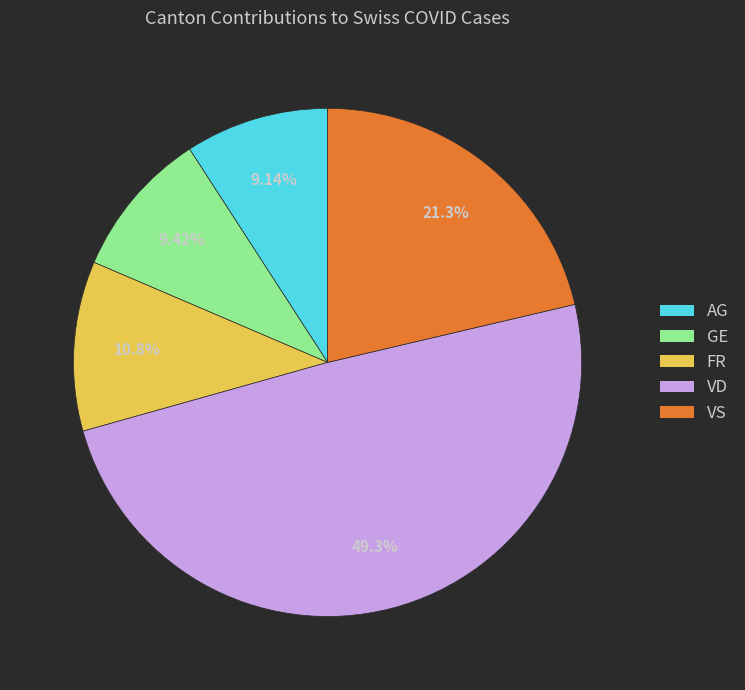

Is there any slice that represents more than half of the pie?

No